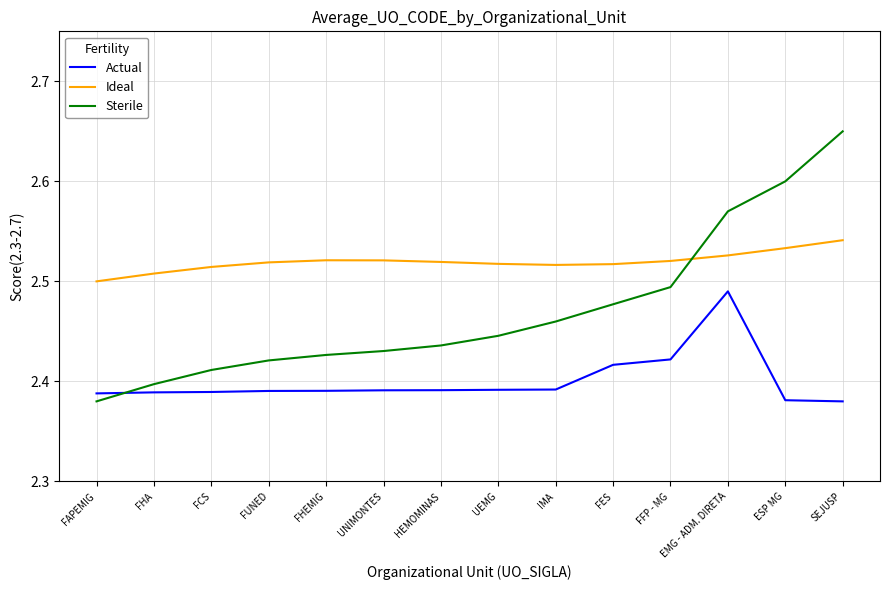

Which series has the widest spread of values?

Sterile